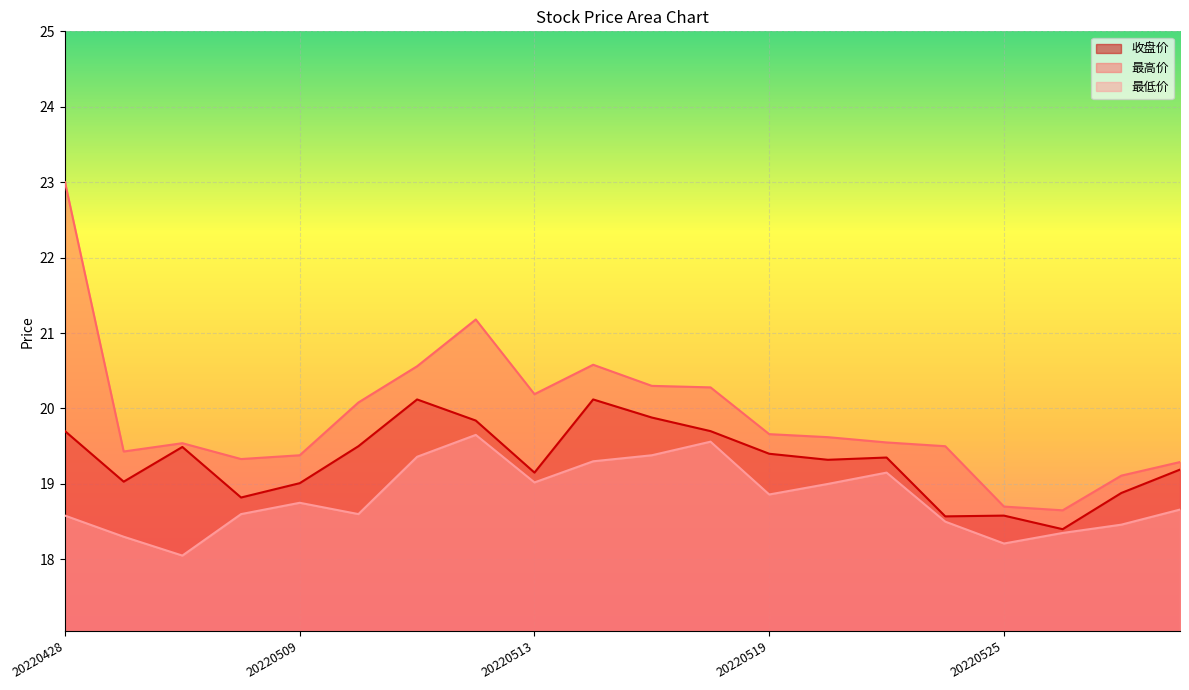

Is it true that 最高价 equals 19.4 at 20220509?

True